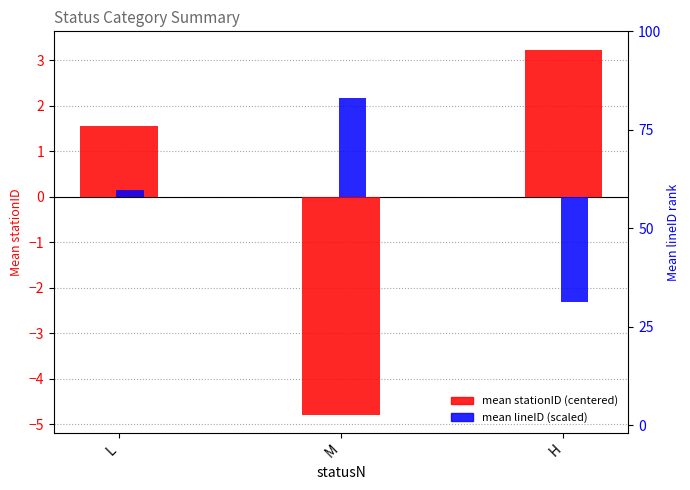

Rank the categories by mean stationID (centered) value from highest to lowest.

H, L, M